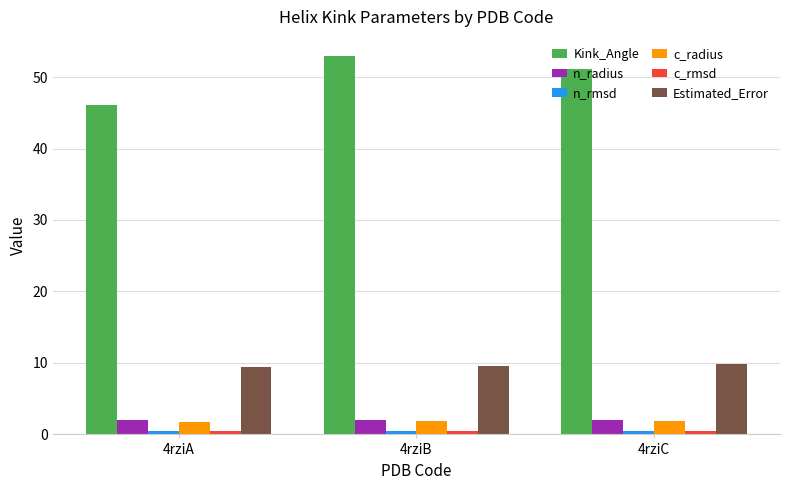

What is the lowest value of the Estimated_Error series?

9.5